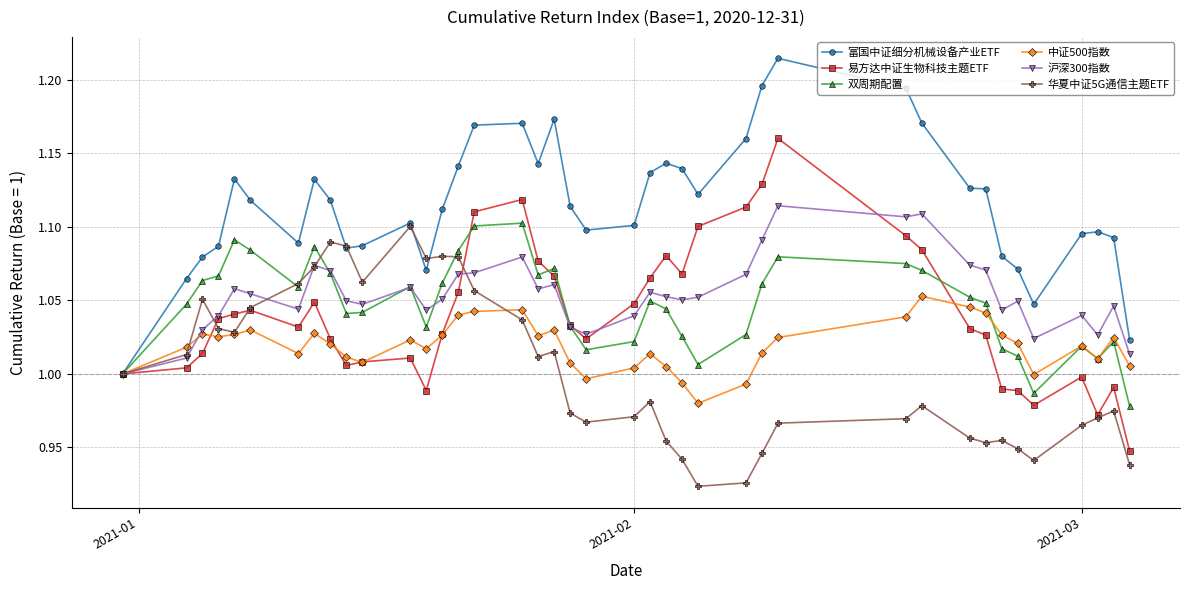

True or false: 华夏中证5G通信主题ETF has more than 1 points higher than both neighbors.

True